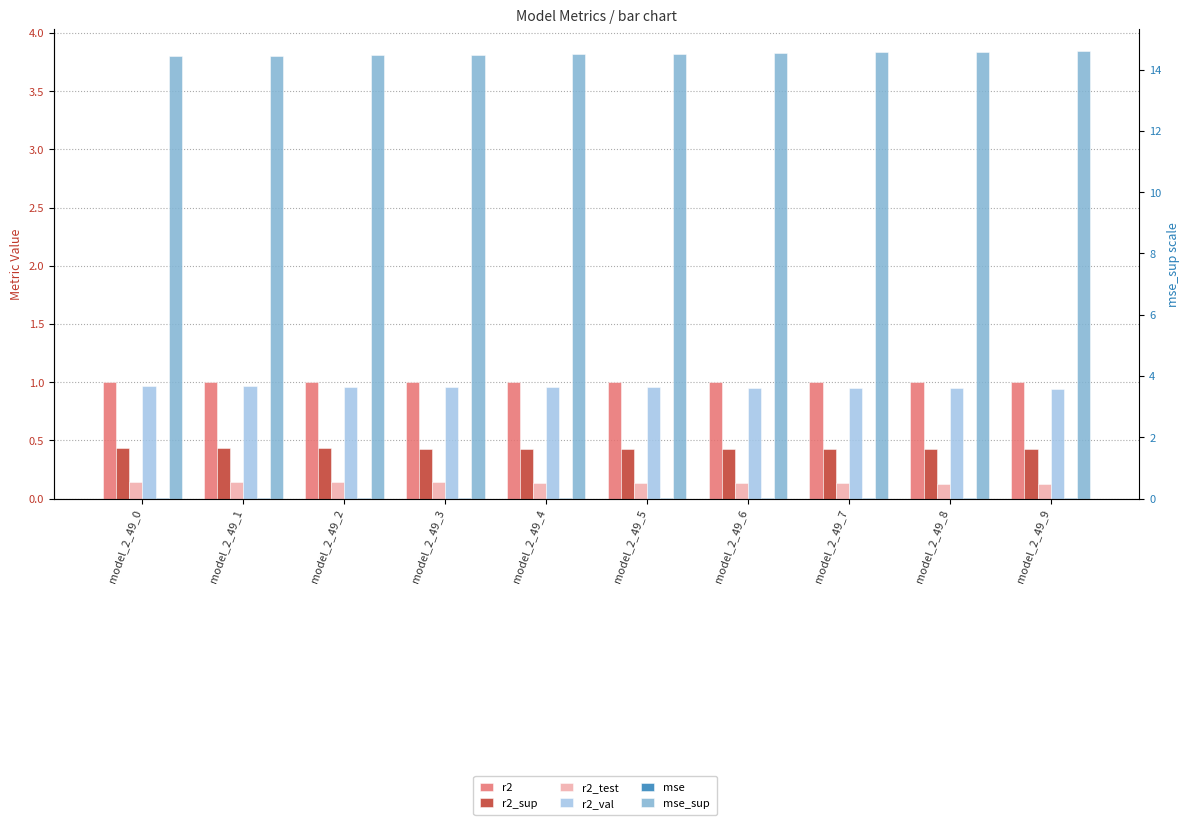

Read the r2_test value at model_2_49_1.

0.1